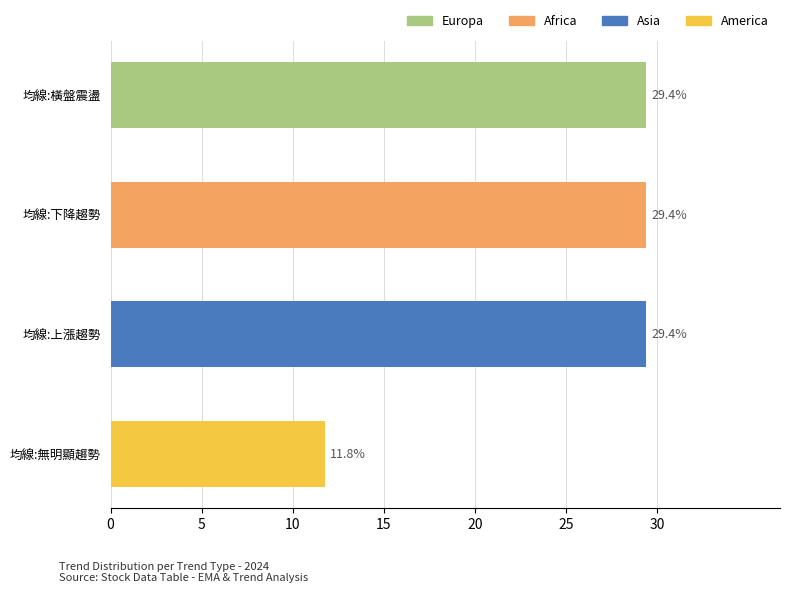

The value at 均線:下降趨勢 is 18.6. True or false?

False